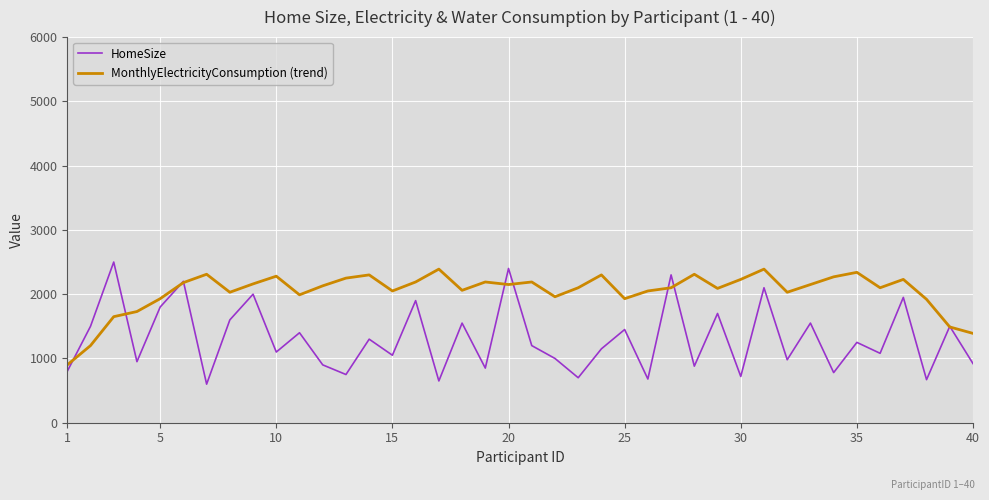

Which series has the widest spread of values?

HomeSize